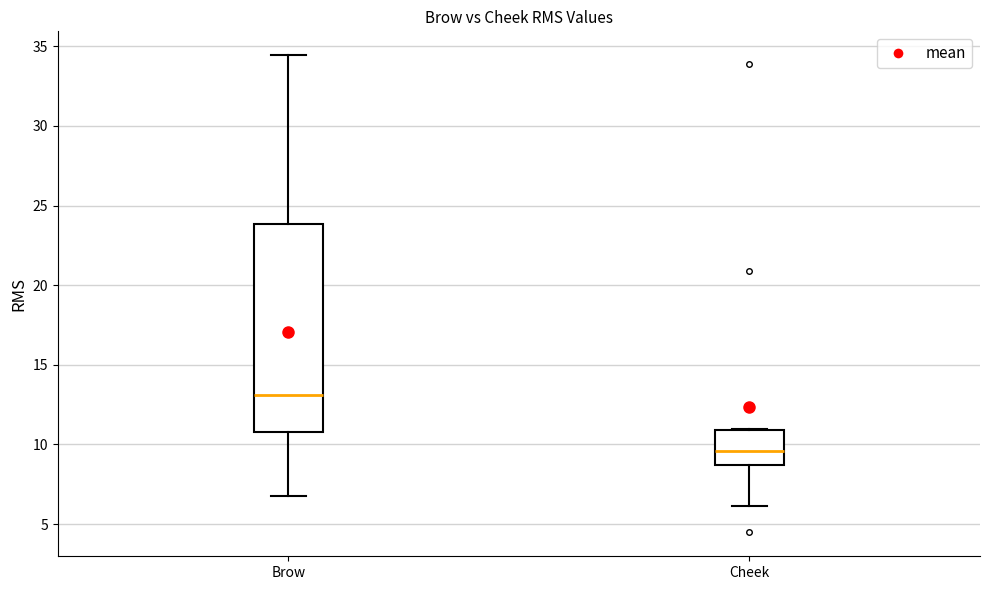

Reading left to right, read every box against the y-axis: the position of its median line, the range the box covers, and the ends of its whiskers. The values are not printed on the chart, so give them approximately, as read against the axis.

Brow: median 13.0, box 11.0 to 24.0, whiskers 7.0 to 34.5
Cheek: median 9.5, box 8.5 to 11.0, whiskers 6.0 to 11.0